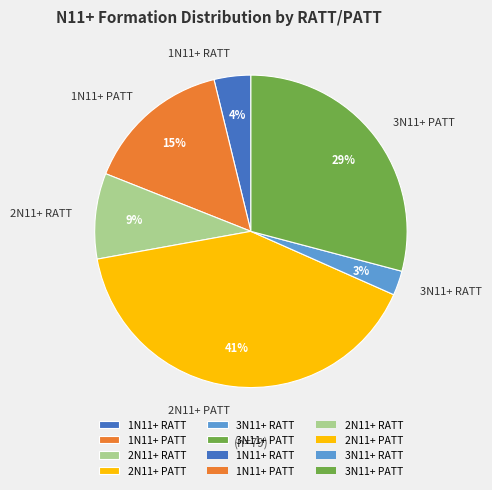

To the nearest percent, what is the difference between the largest and smallest slice percentages?

38%